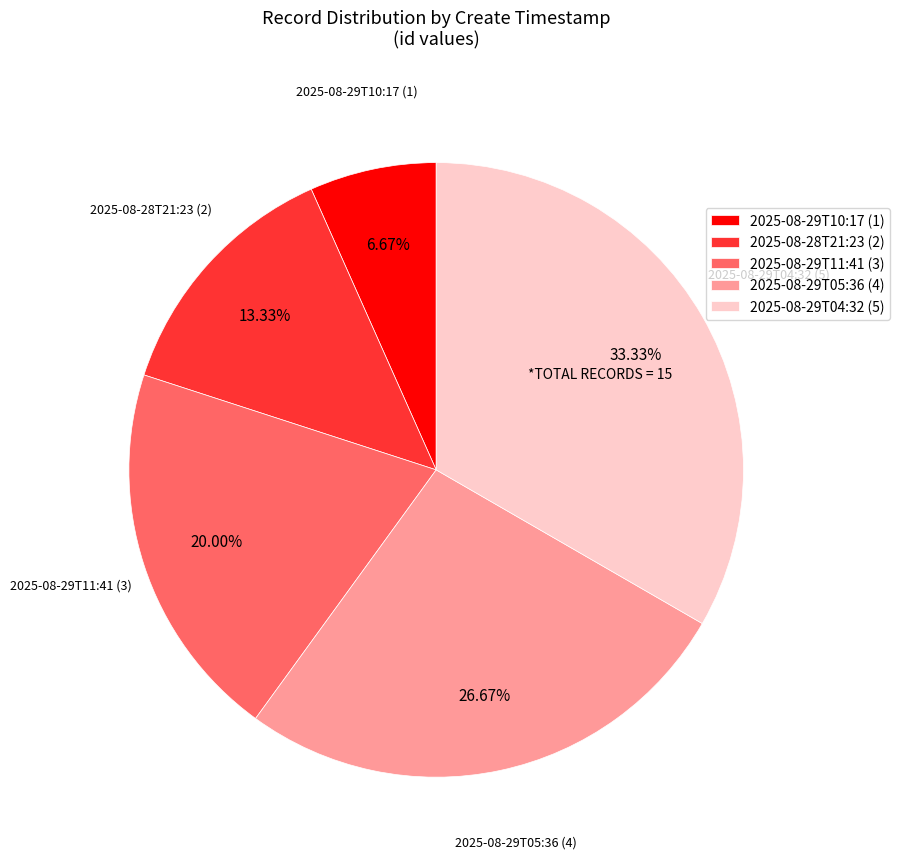

True or false: 2025-08-29T10:17 accounts for 1% of the total.

False